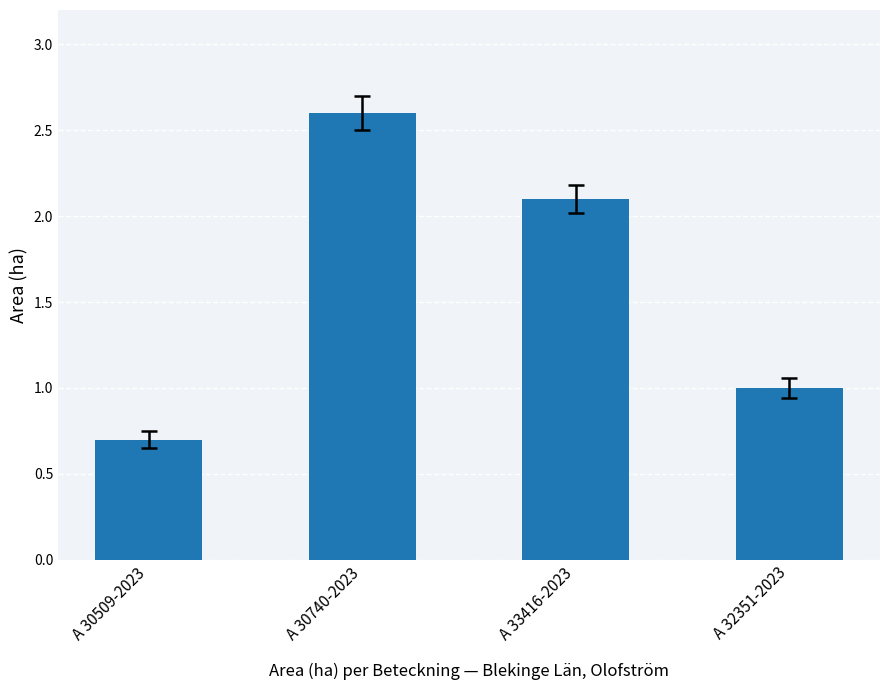

What is the label of the 3rd bar from the right?

A 30740-2023